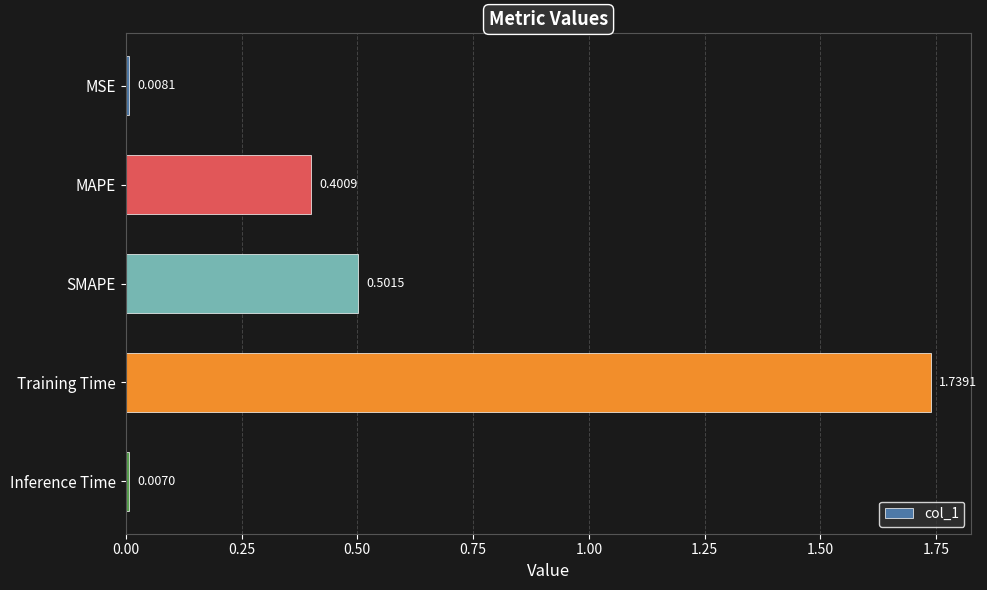

What is the difference between the values at Inference Time and SMAPE?

0.5